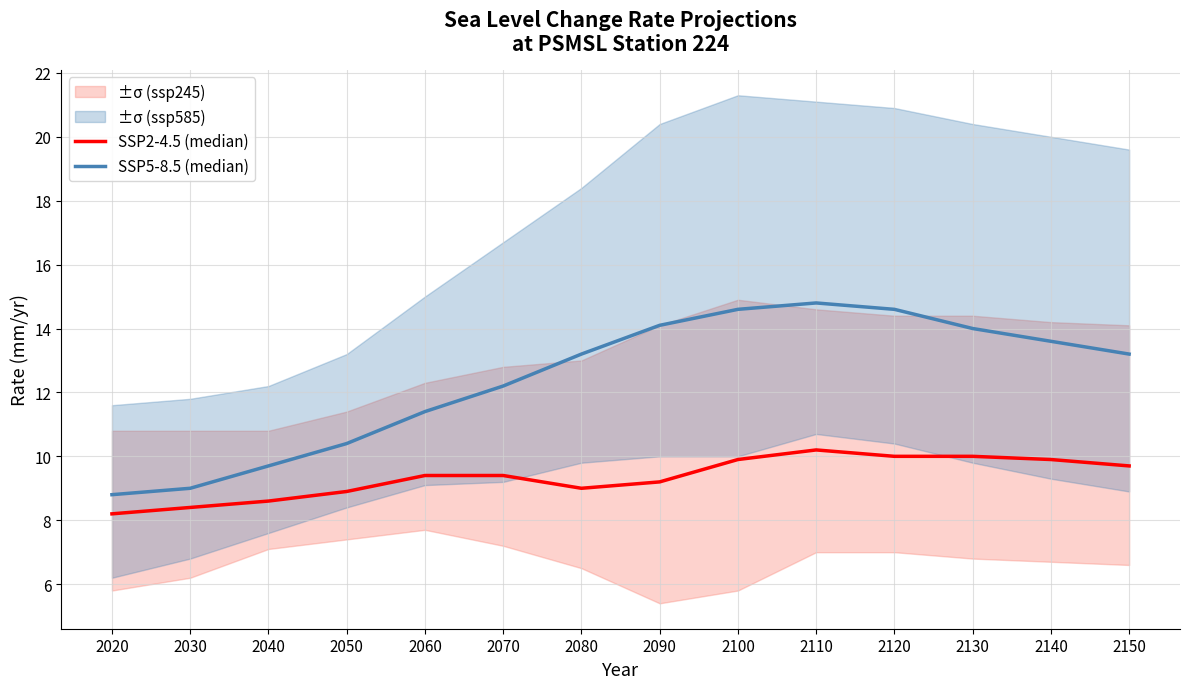

What is the total value across all series at 2020?

17.0